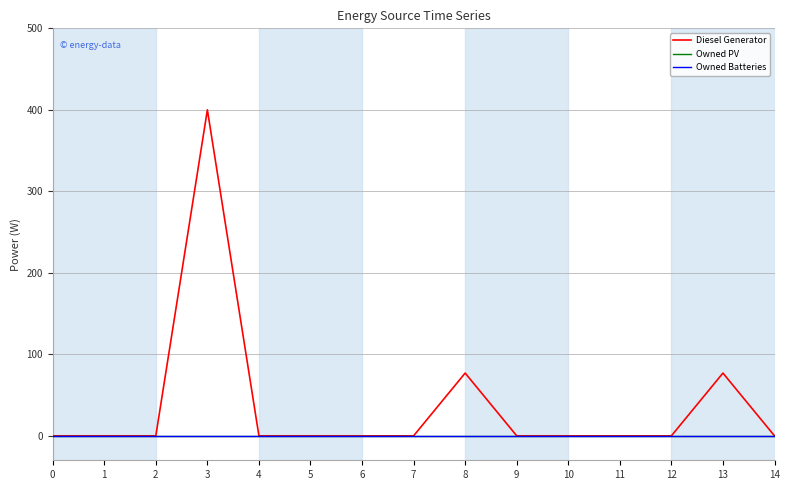

True or false: Owned PV and Owned Batteries cross at least once.

False